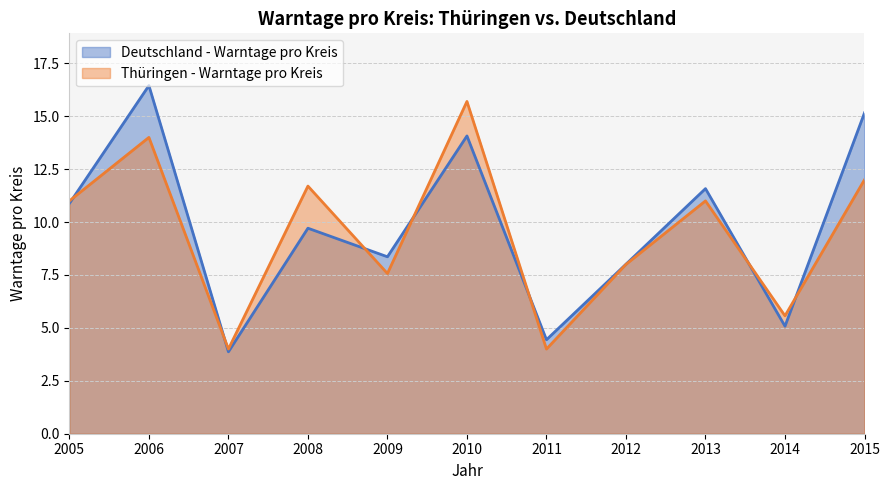

Where is the first local minimum for Deutschland - Warntage pro Kreis?

2007